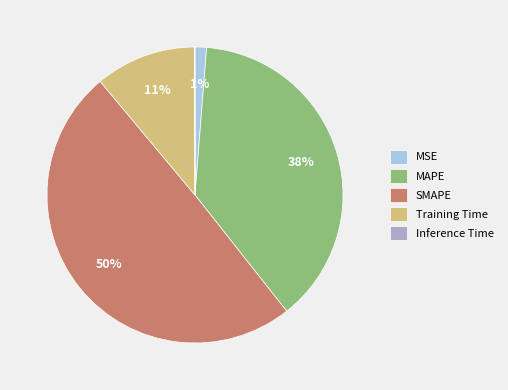

Is MSE the majority of the pie?

No